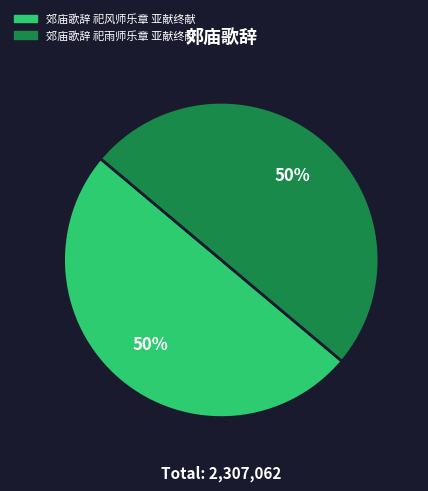

To the nearest percent, what percentage of the pie is 郊庙歌辞 祀风师乐章 亚献终献?

50%